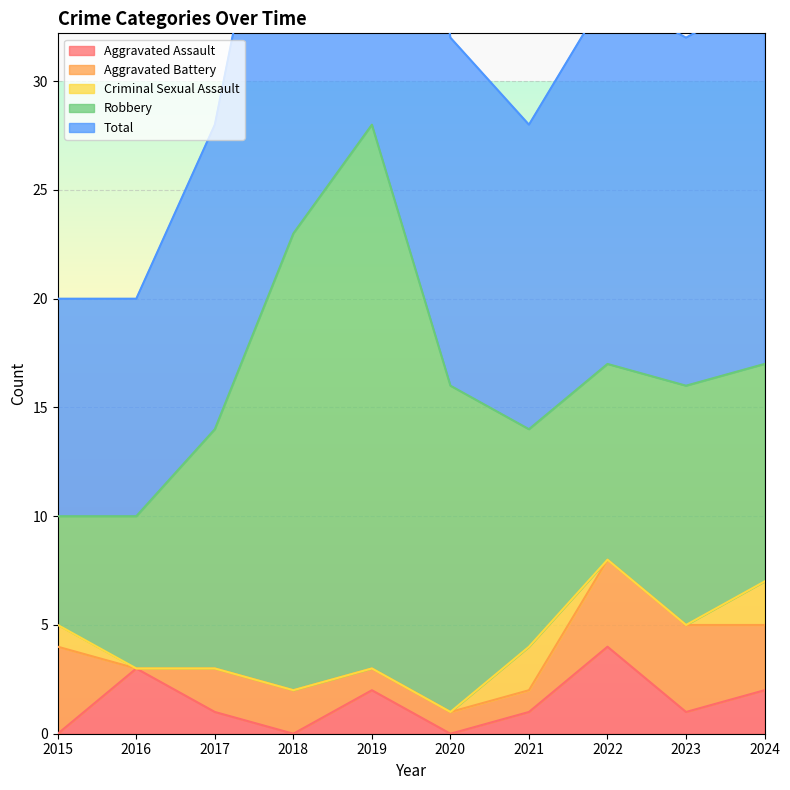

At which category does Robbery reach its first local peak?

2019